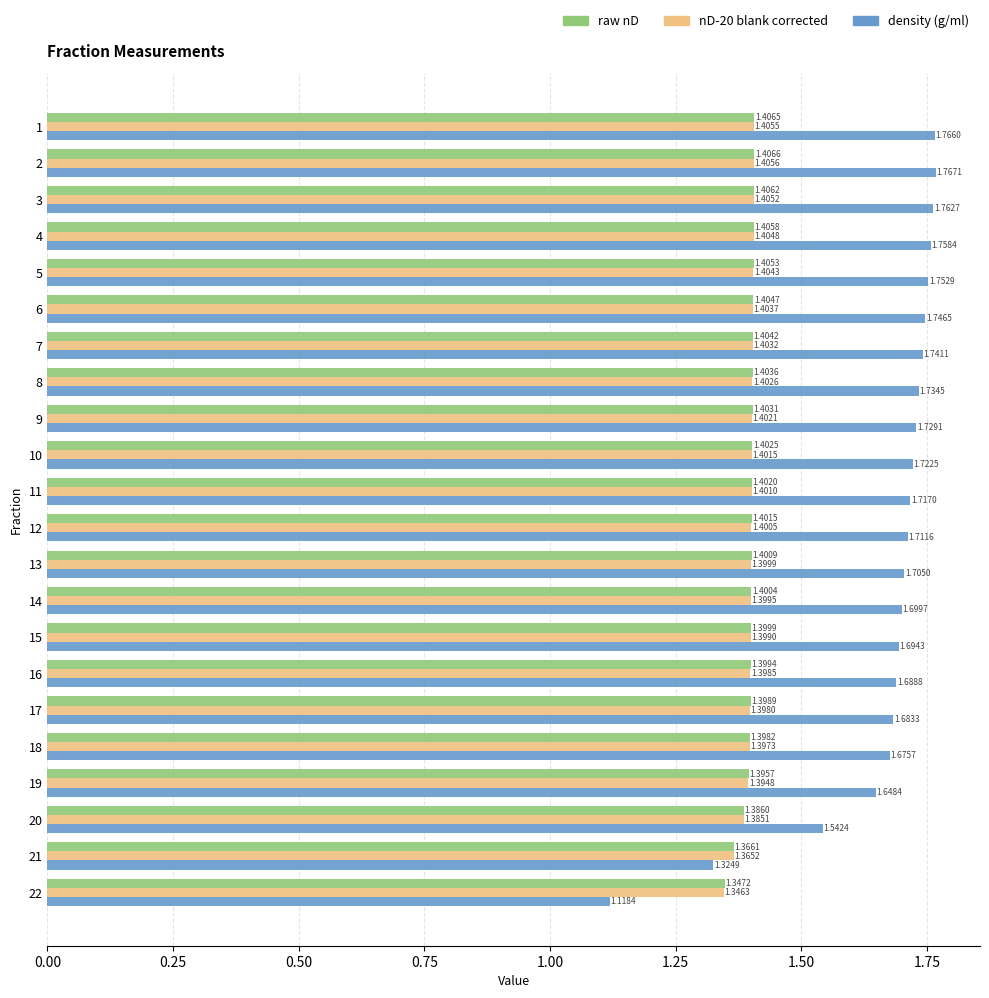

Rank the categories by nD-20 blank corrected value from lowest to highest.

22, 21, 20, 19, 18, 17, 16, 15, 14, 13, 12, 11, 10, 9, 8, 7, 6, 5, 4, 3, 1, 2